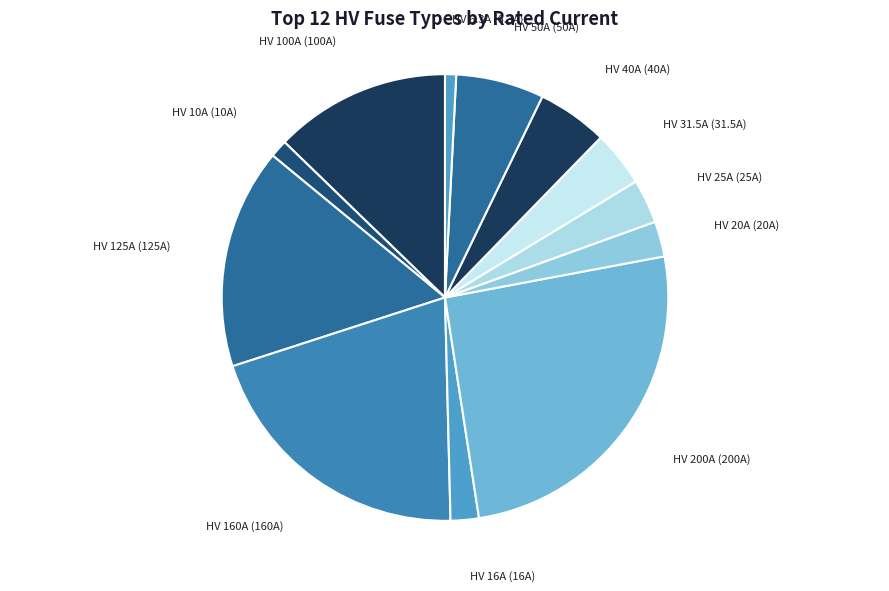

Count the number of slices in the pie.

12